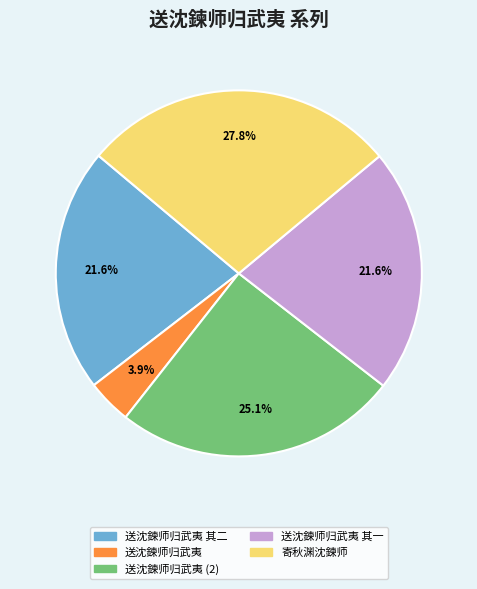

Count the number of slices in the pie.

5